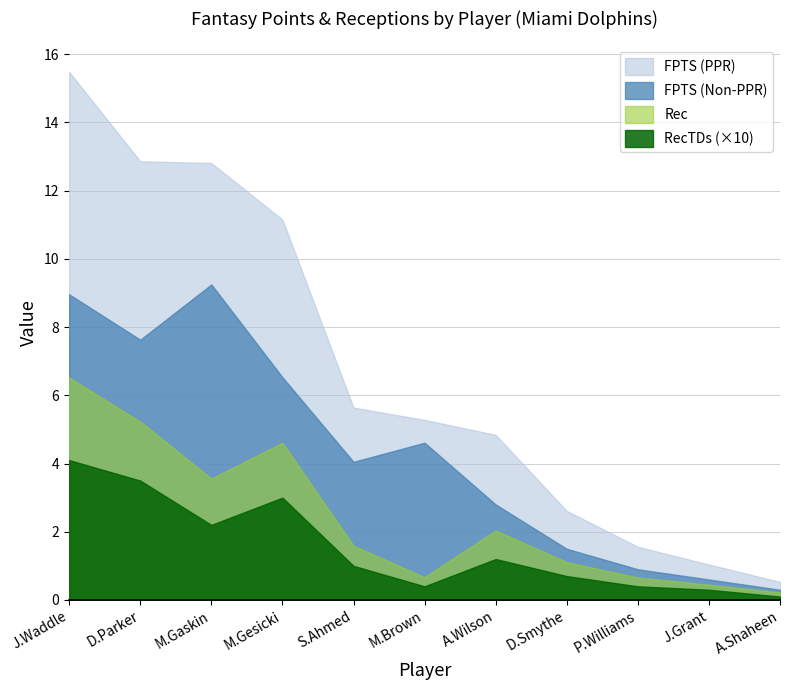

Between D.Smythe and A.Shaheen, which is larger?

D.Smythe